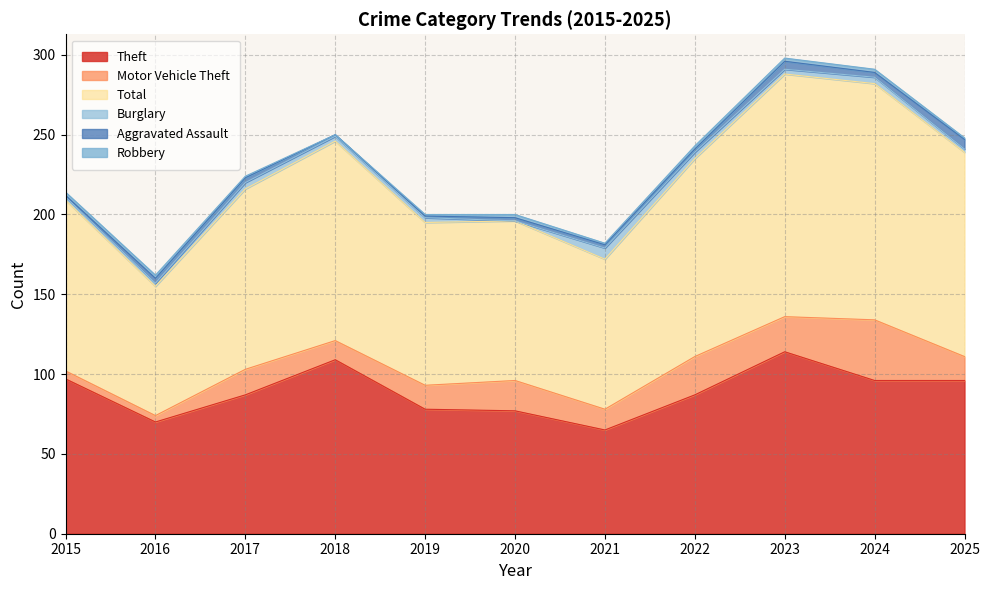

Which series has the largest total across all categories?

Total